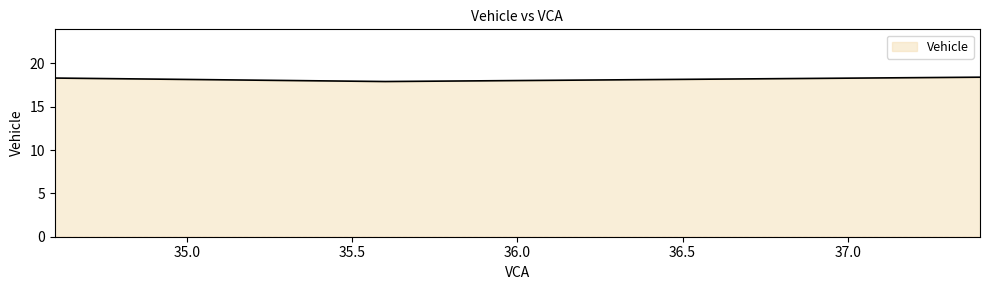

What is the maximum value shown in the chart?

18.4